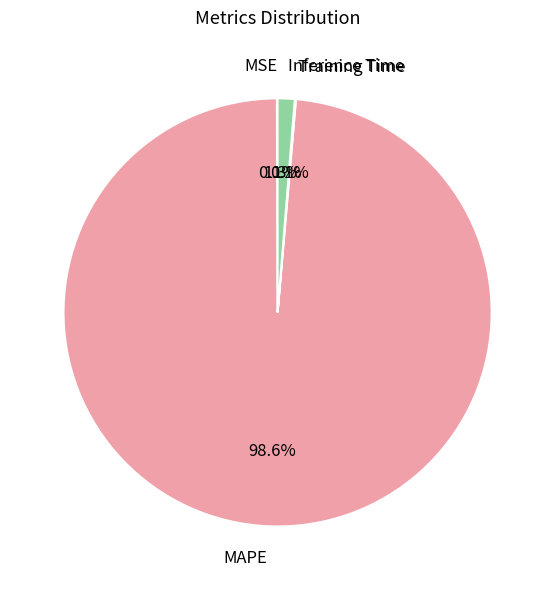

To the nearest percent, what portion does MAPE represent?

99%